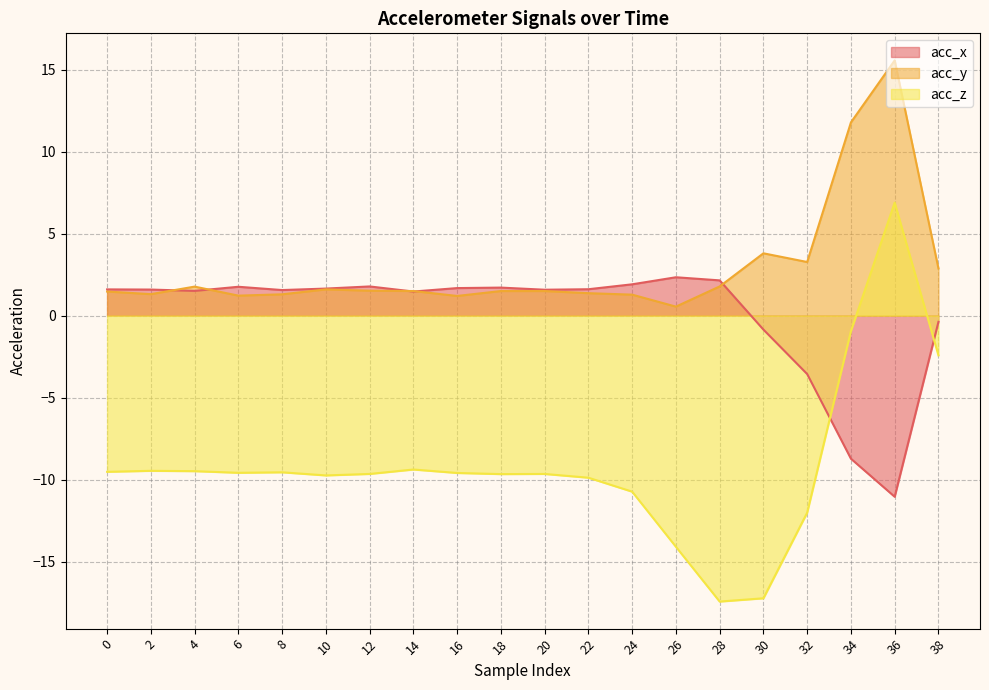

Rank the series by their average value, from highest to lowest.

acc_y, acc_x, acc_z